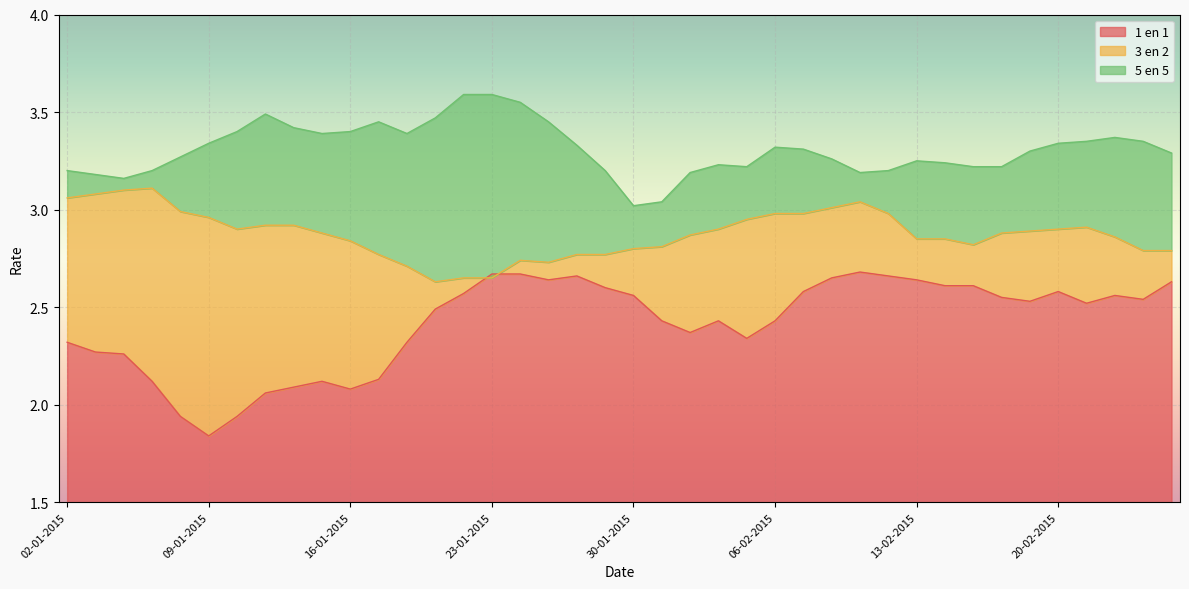

Between 12-01-2015 and 23-01-2015, which series saw the biggest shift?

1 en 1